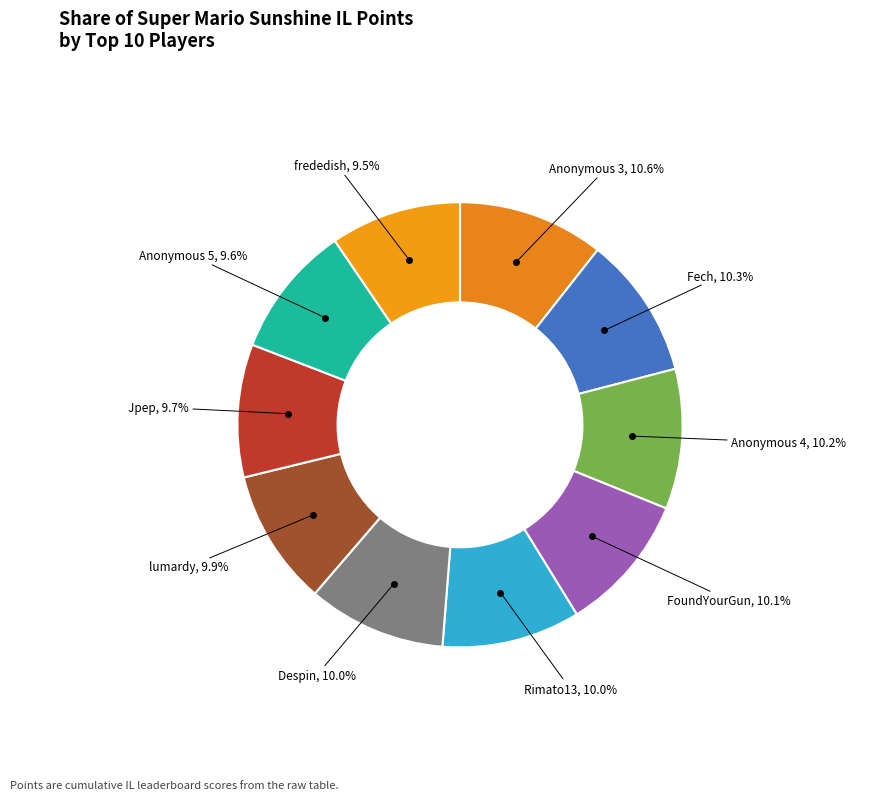

Count the number of slices in the pie.

10